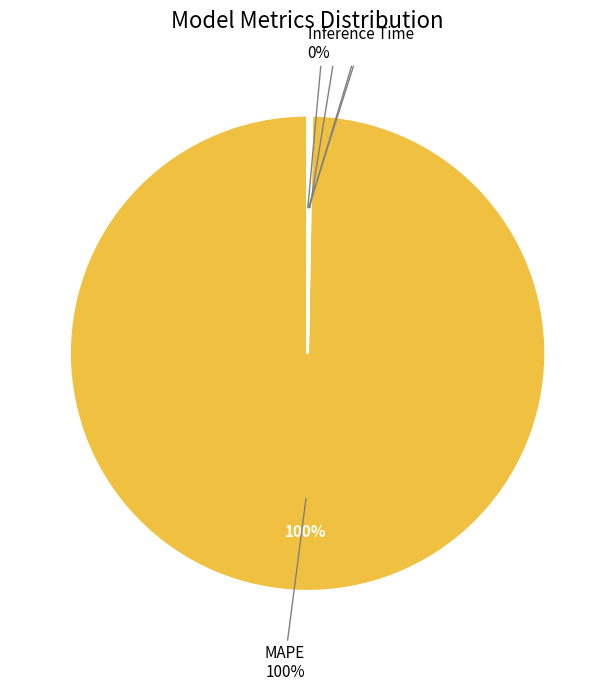

To the nearest percent, what is the average slice percentage?

20%